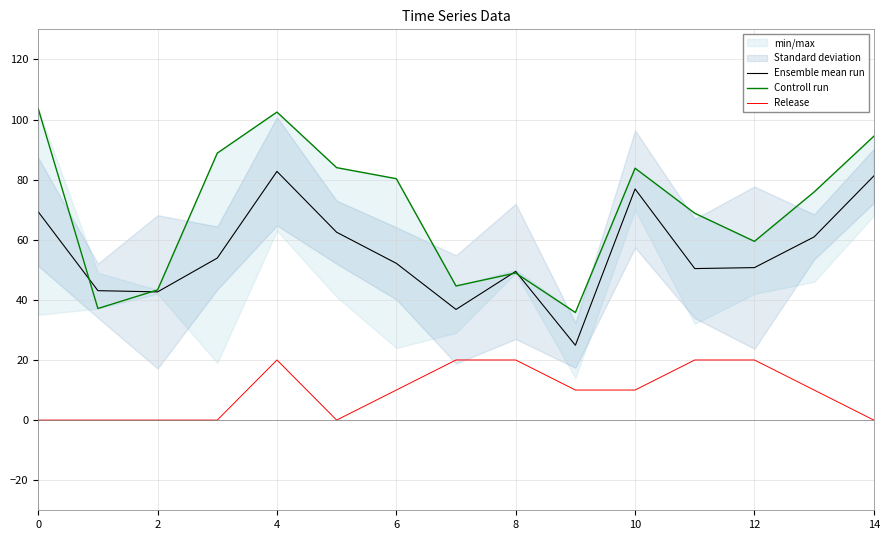

The value of Release at 0 is -8.5. True or false?

False